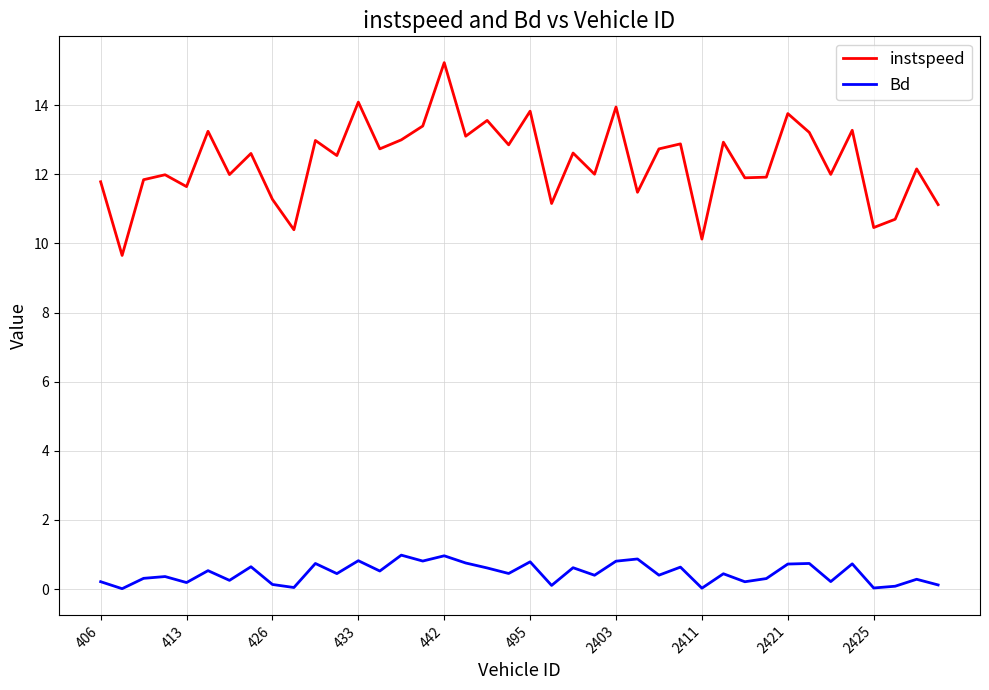

What is the minimum value for instspeed?

9.7